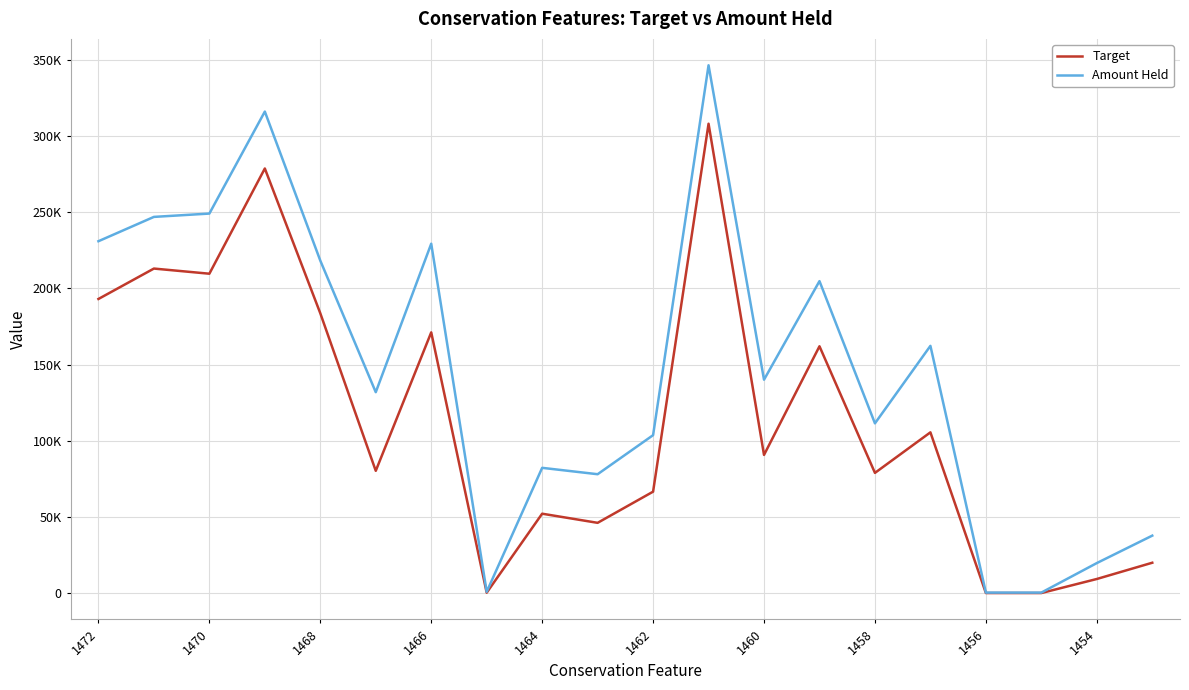

Does the chart display data point markers on the line(s)?

No